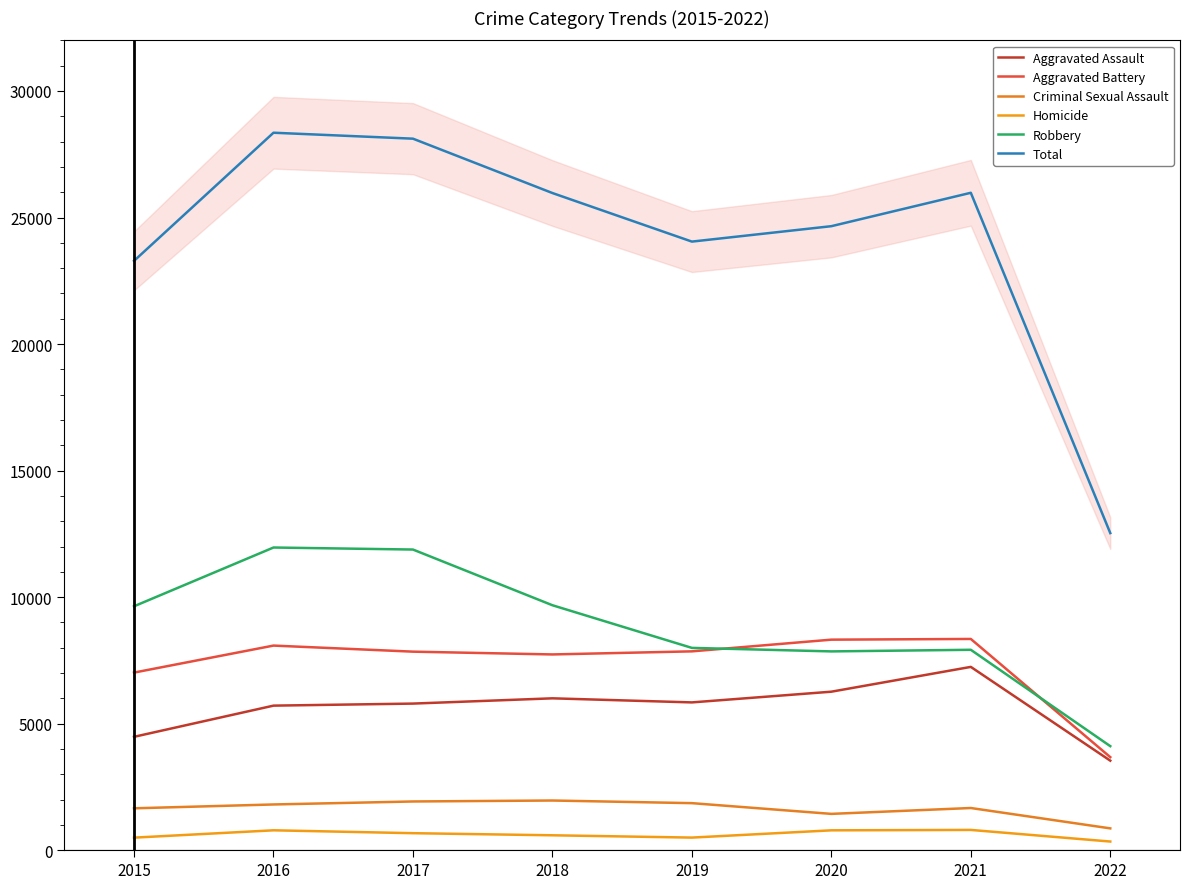

In Aggravated Battery, how many points are higher than both neighbors (excluding endpoints)?

2